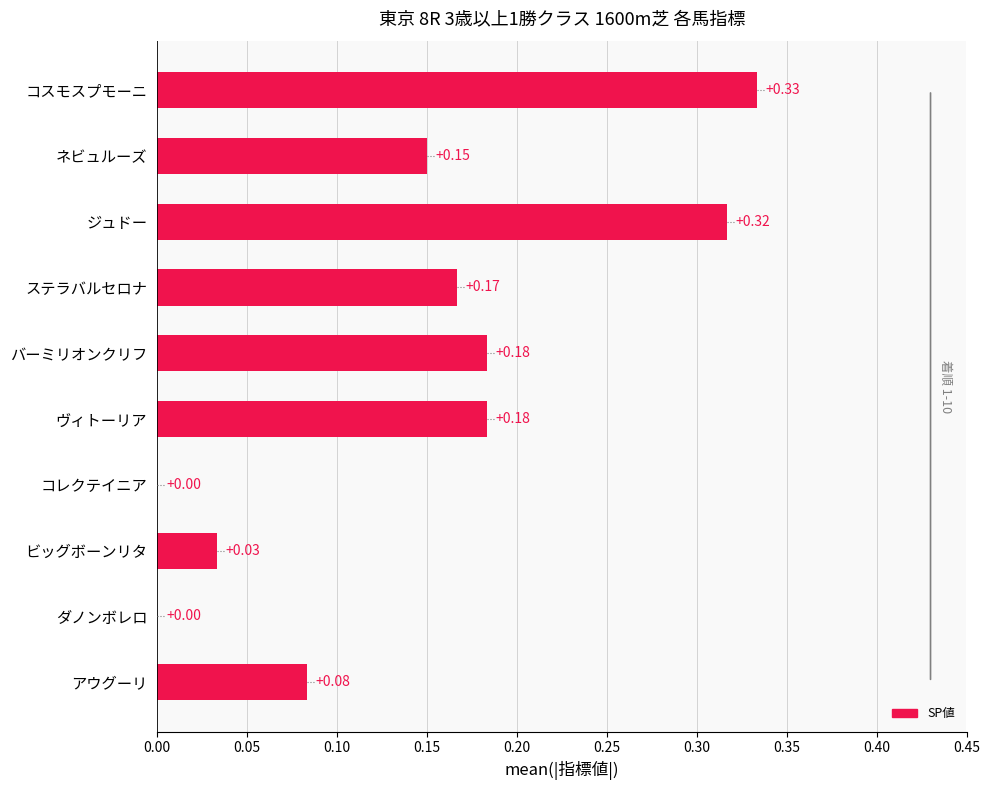

Between コスモスプモーニ and ダノンボレロ, which is larger?

コスモスプモーニ